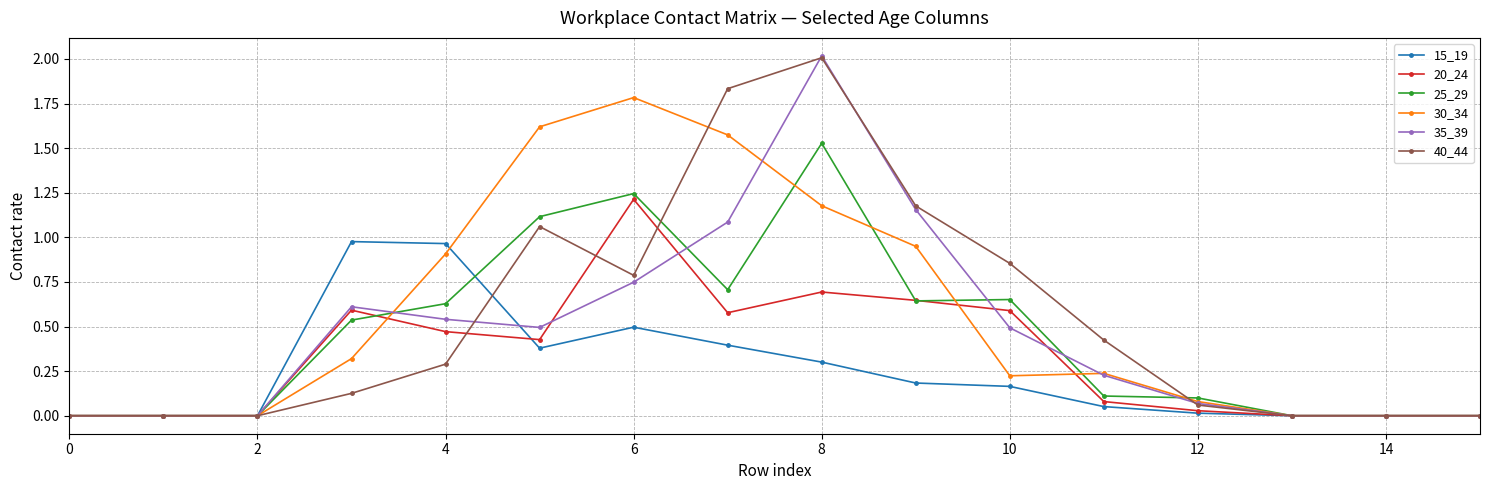

Which series has the largest range (max minus min)?

35_39